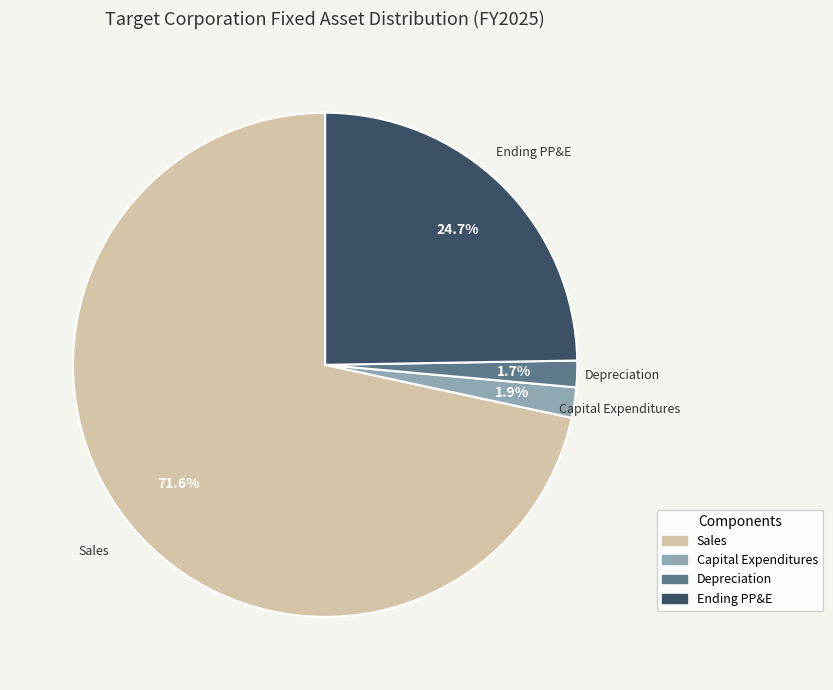

What portion of the pie excludes Capital Expenditures?

98.1%